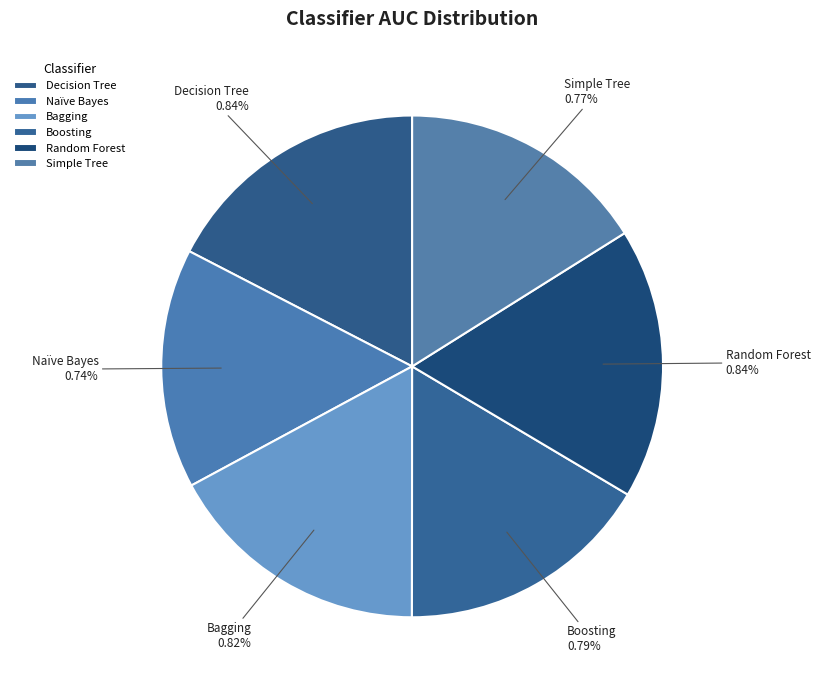

How much of the chart is everything except Decision Tree?

82.6%